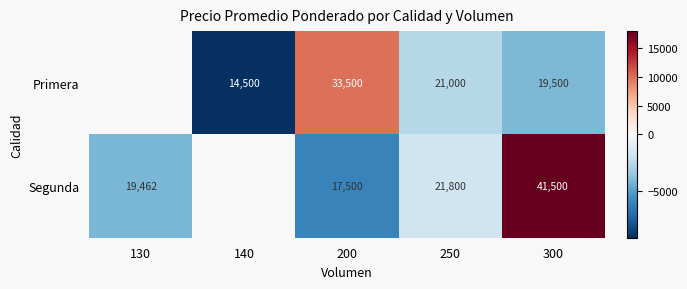

Is the value of Segunda at 300 greater than the value of Primera at 200?

Yes